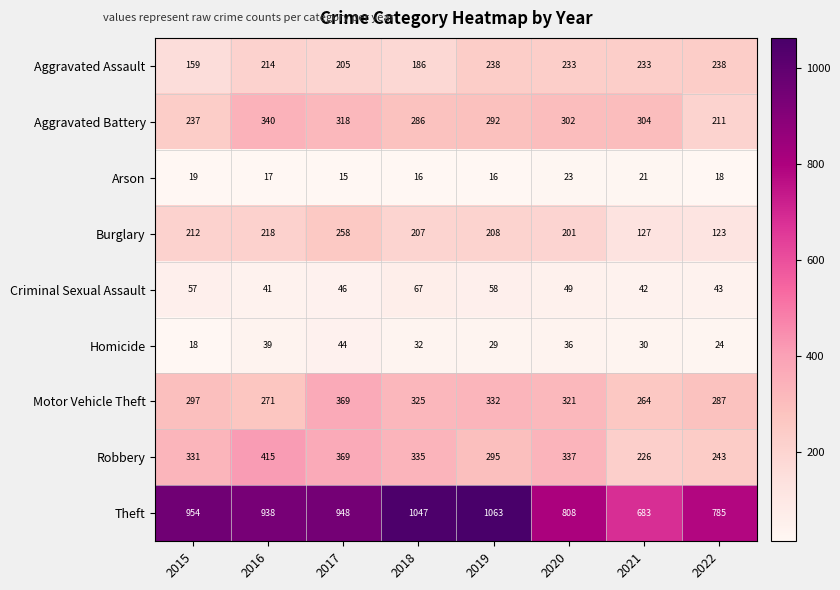

What is the approximate value of Aggravated Assault at 2015, to the nearest 5?

160